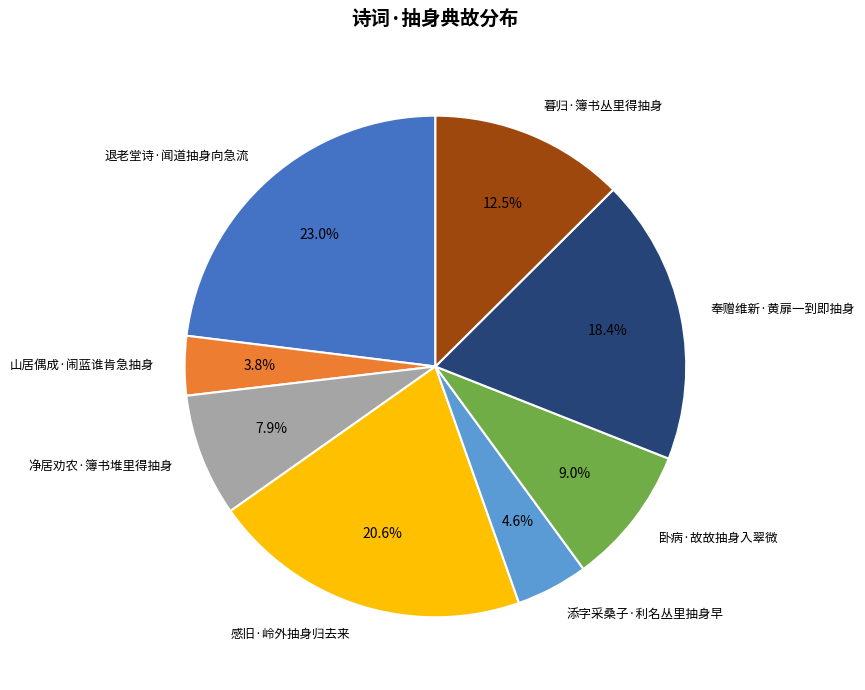

What percentage is the 退老堂诗·闻道抽身向急流 slice, to the nearest percent?

23%